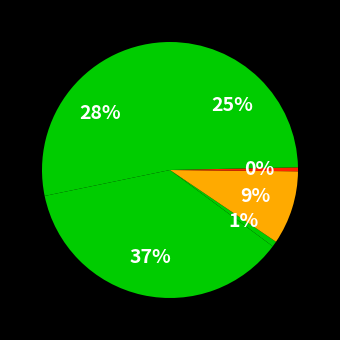

What is the ratio of the value at گیربکس آریسان (کارا) to the value at ست چرخدنده تیبا?

0.1